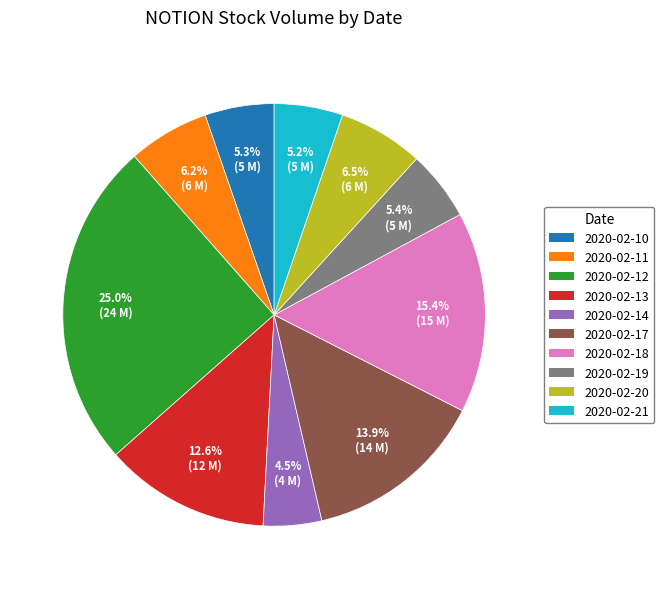

To the nearest percent, what is the combined percentage of 2020-02-19 and 2020-02-21?

11%